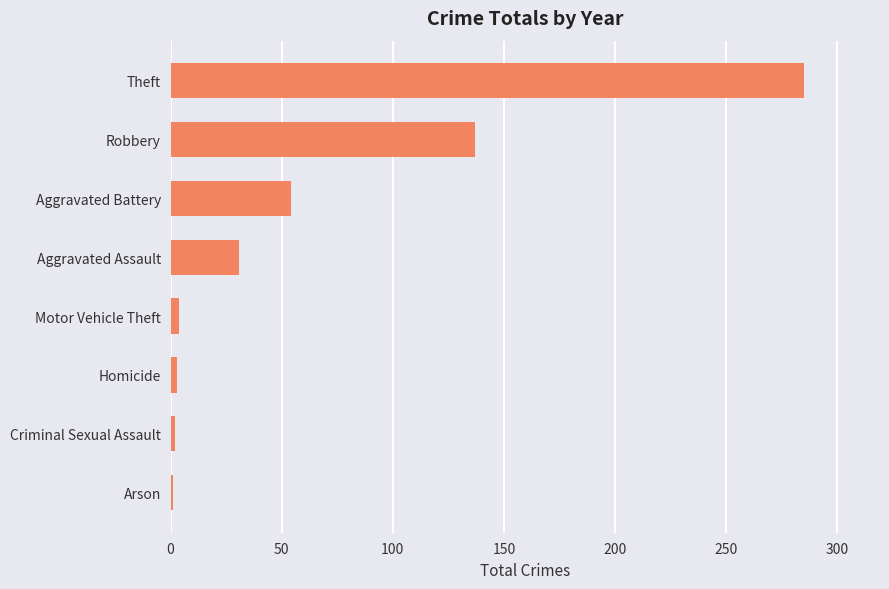

How many data points are less than 31?

4